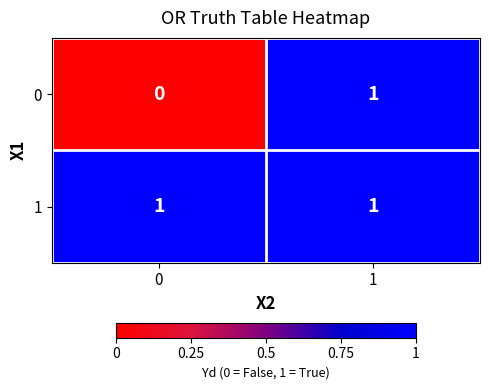

True or false: 0 has a value of 1 at 1.

True